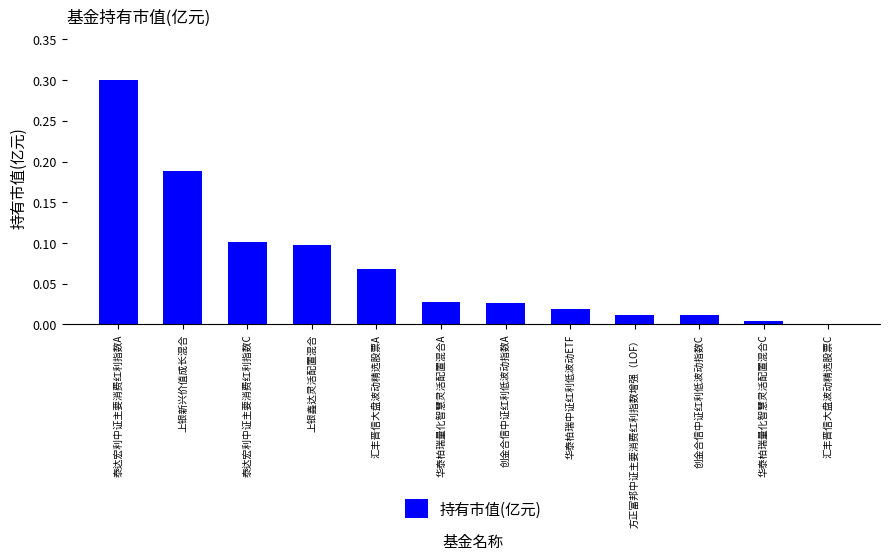

Is it true that the value at 泰达宏利中证主要消费红利指数A is 0.3?

True